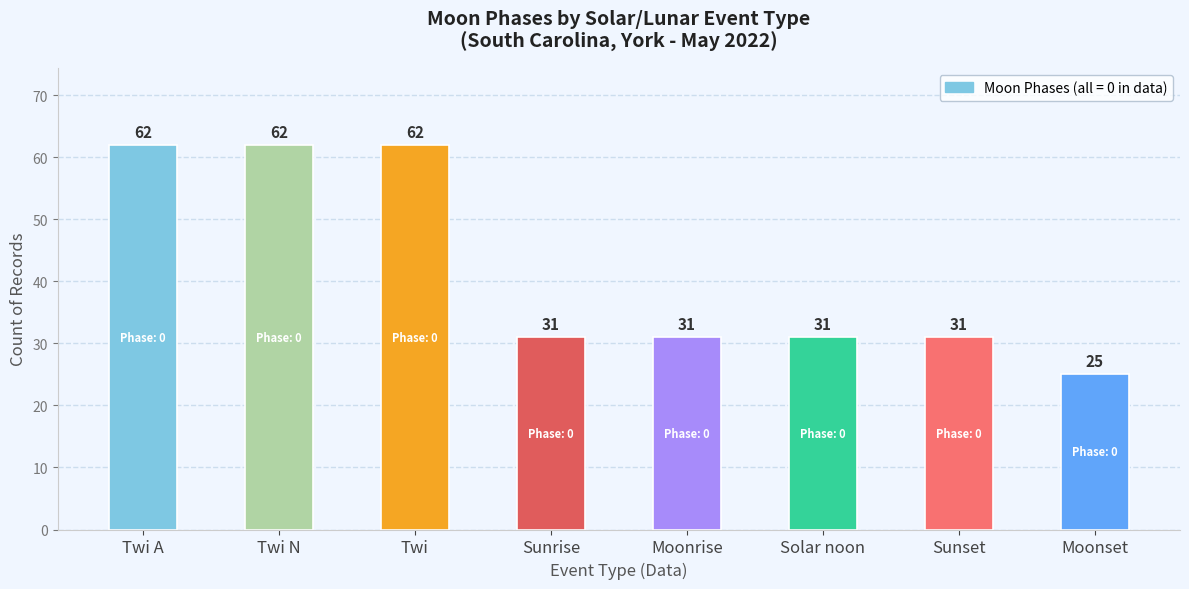

What is the approximate value at Twi, to the nearest 10?

60